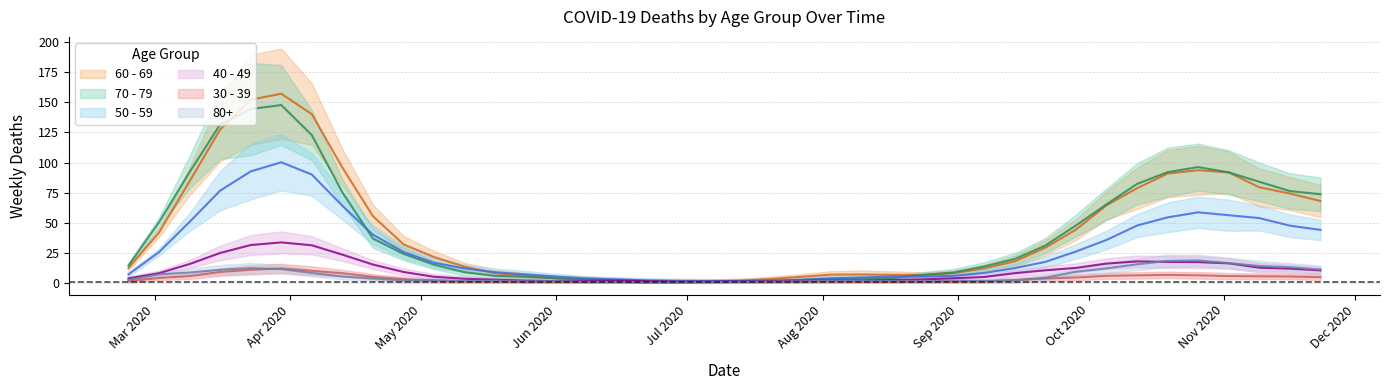

True or false: 70 - 79 and 60 - 69 intersect in this chart.

True